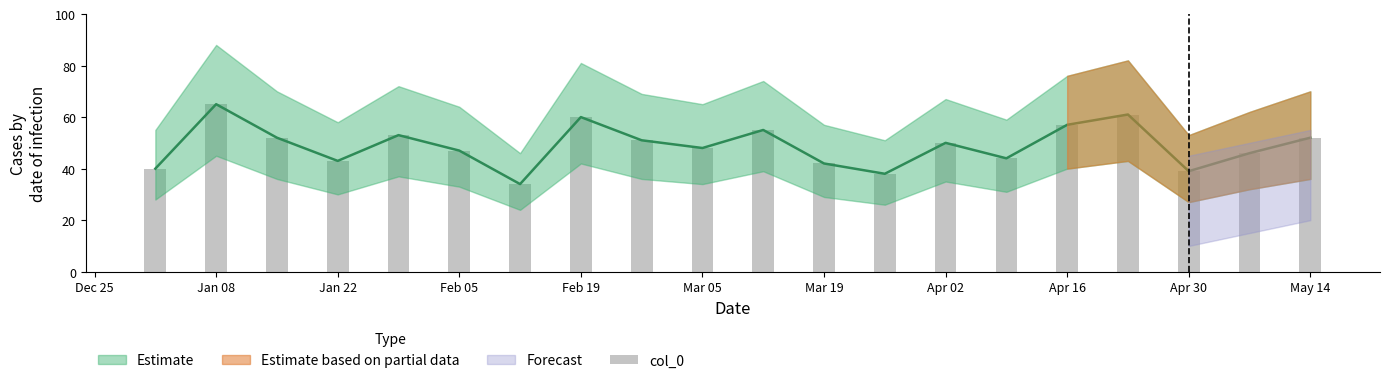

Between Apr 02 and May 14, which is larger?

Apr 02